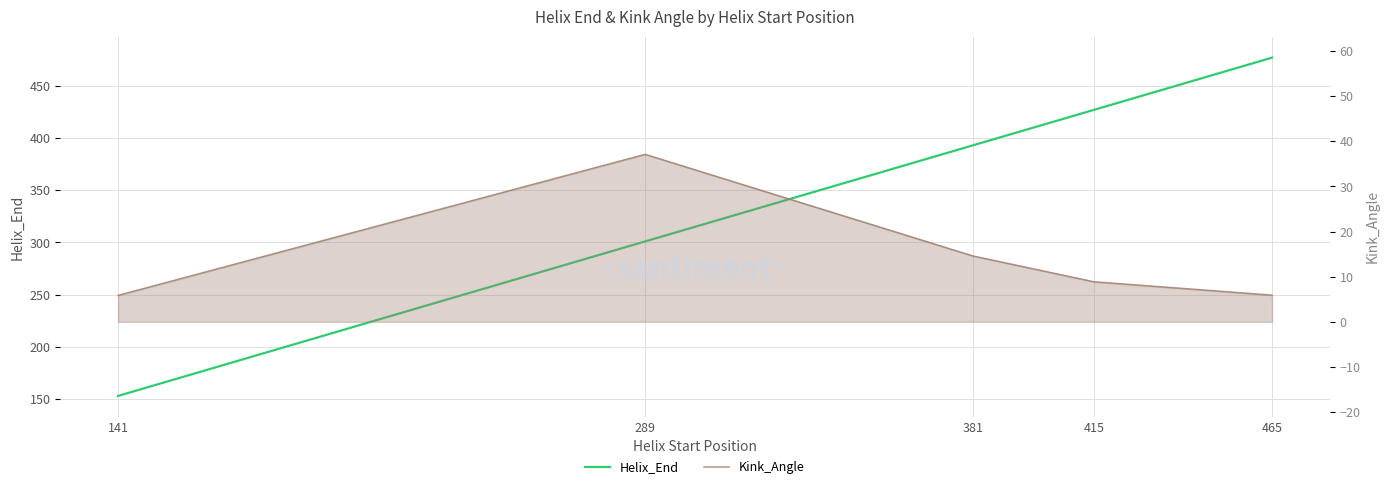

Which series changed the most between 381 and 415?

Helix_End